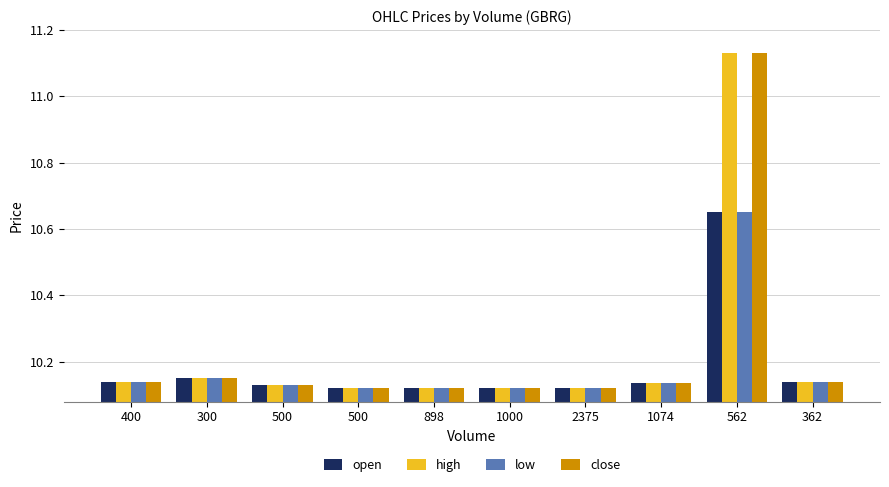

List the labels in order of high value, smallest first.

500, 898, 1000, 2375, 500, 1074, 400, 362, 300, 562